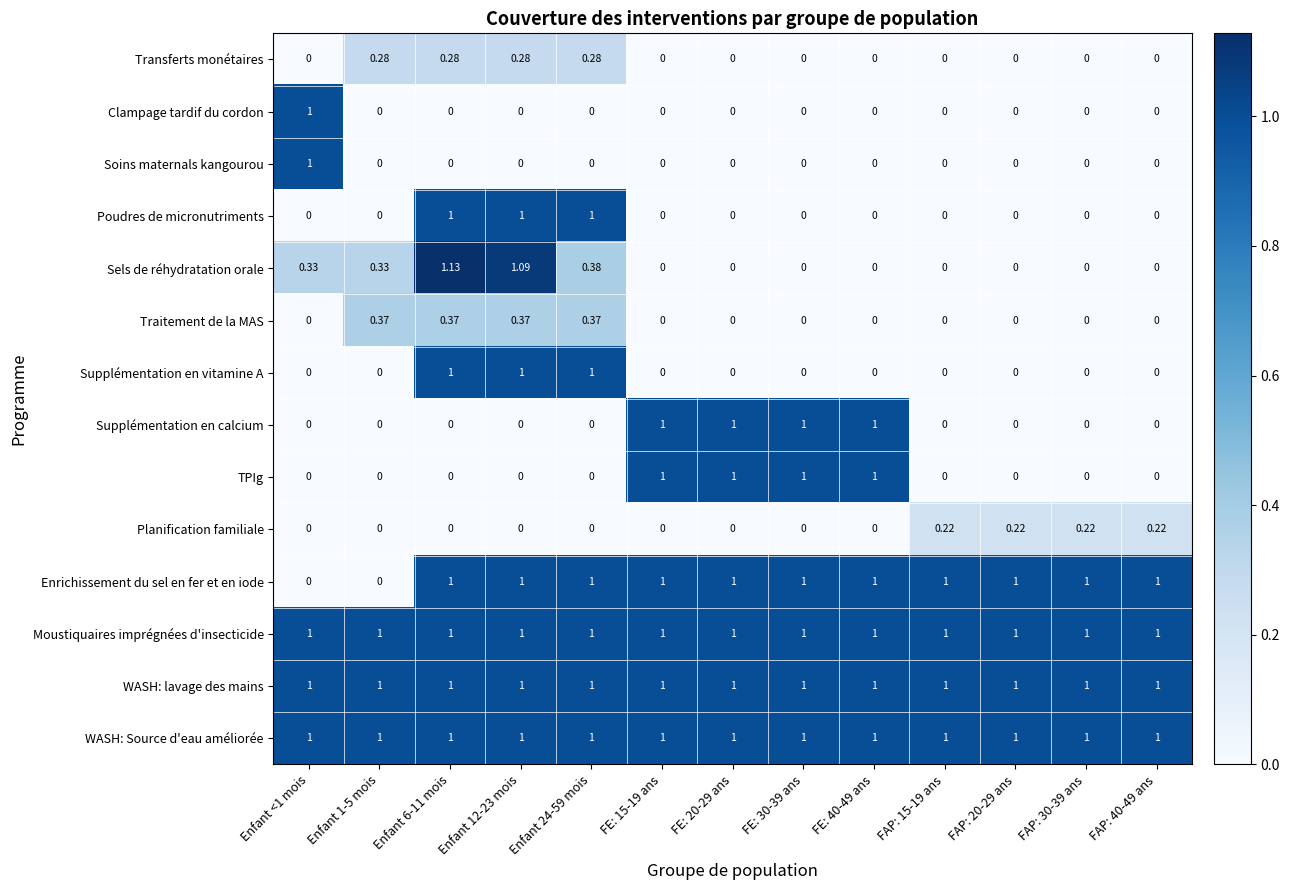

Which series has the widest spread of values?

Sels de réhydratation orale